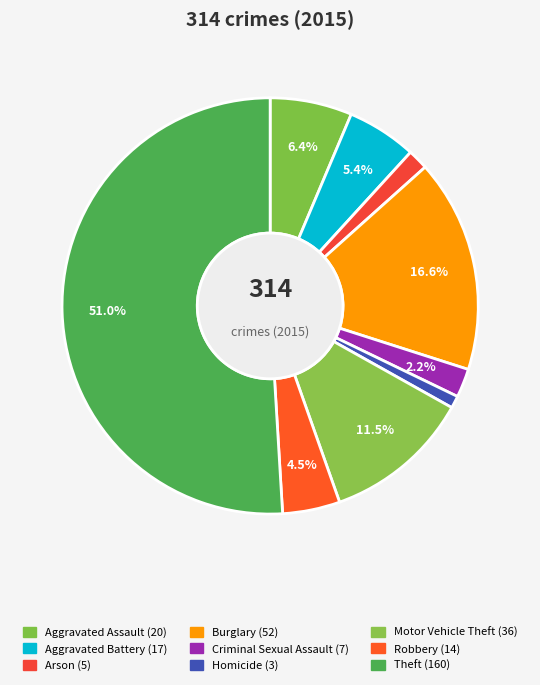

Is it true that Aggravated Assault is 6% of the pie?

True